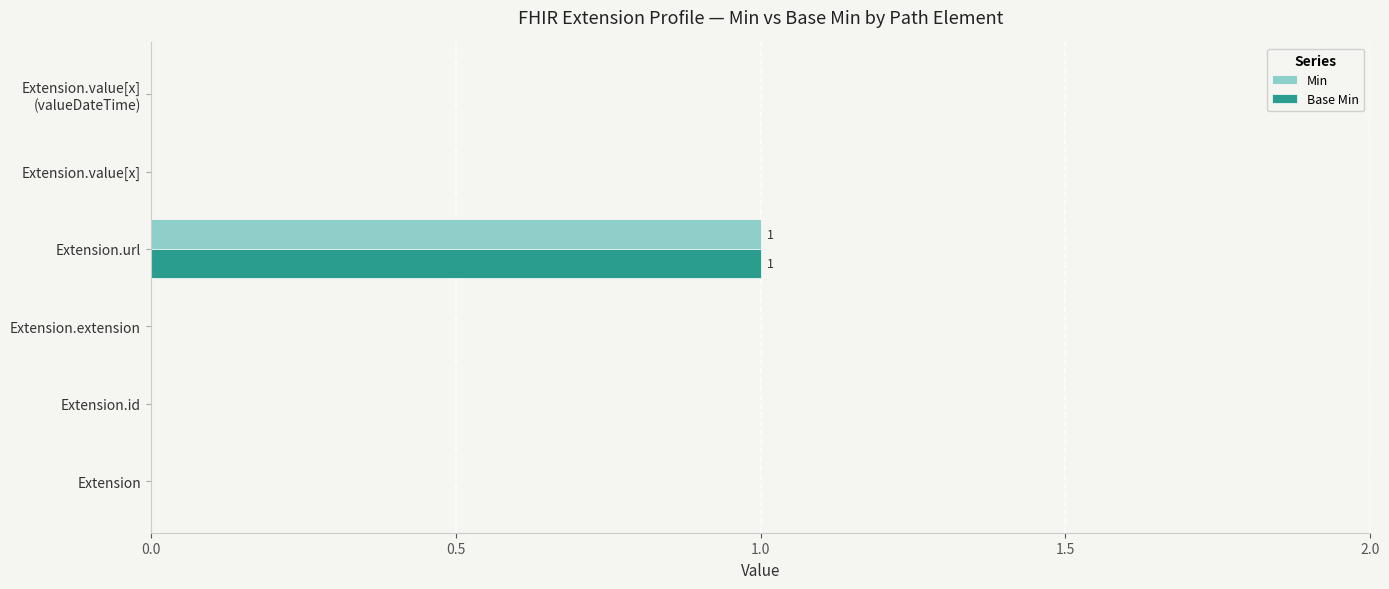

At which category is the sum across all series the highest?

Extension.url